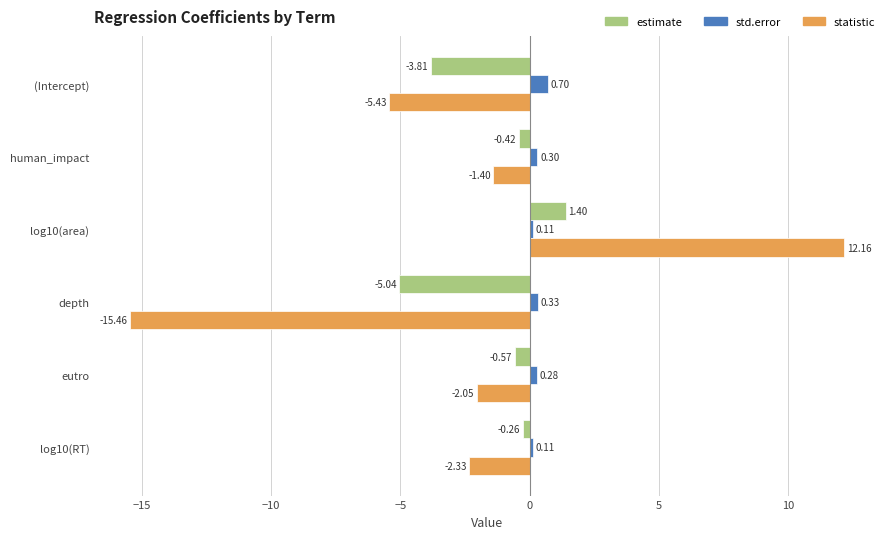

What are all the series names shown in the legend?

estimate, std.error, statistic